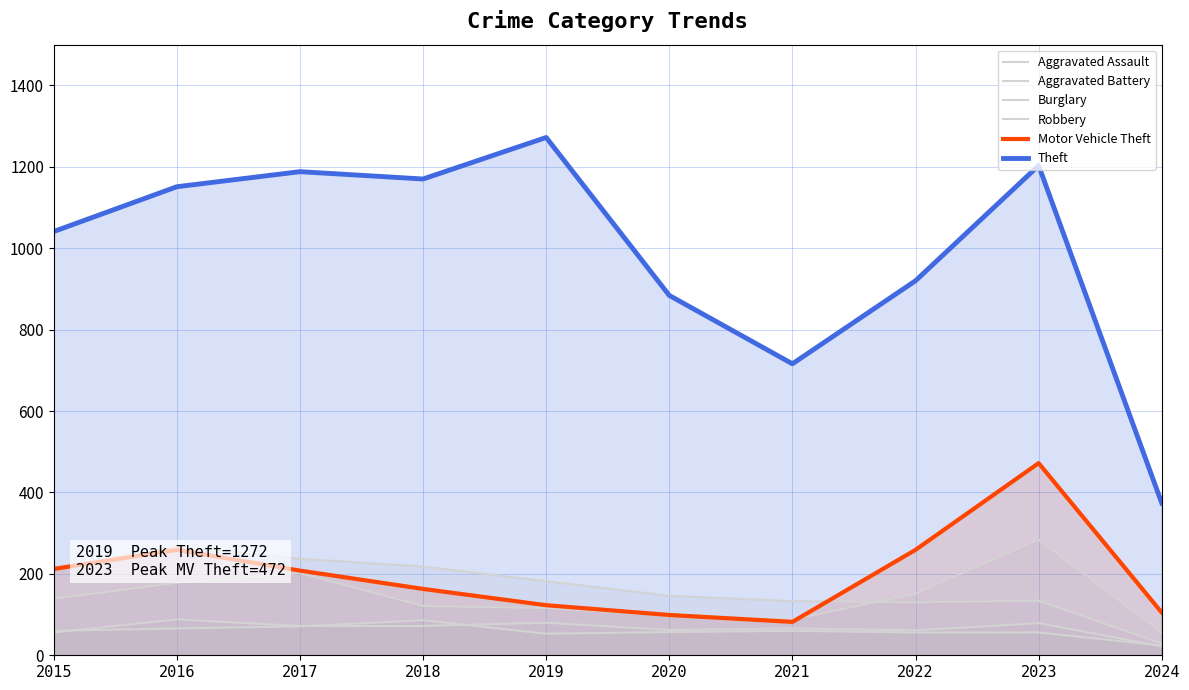

What is the difference between the second highest and minimum values in the Burglary series?

208